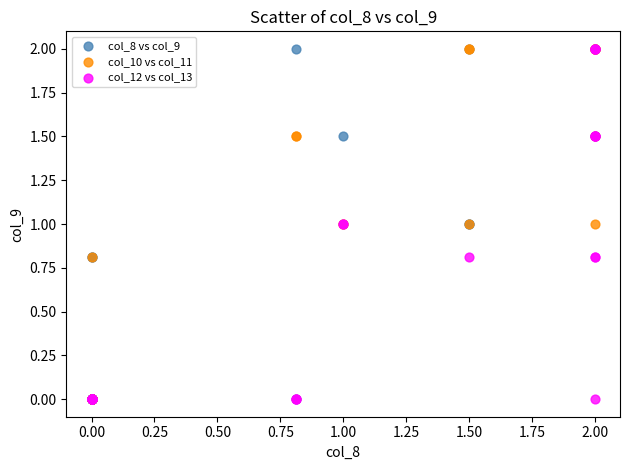

What are all the series names shown in the legend?

col_8 vs col_9, col_10 vs col_11, col_12 vs col_13